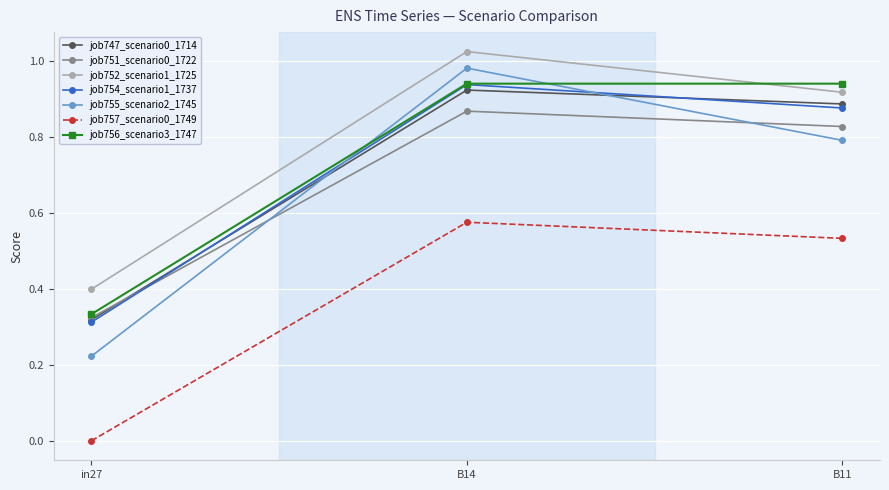

Rank the categories by job757_scenario0_1749 value from highest to lowest.

B14, B11, in27